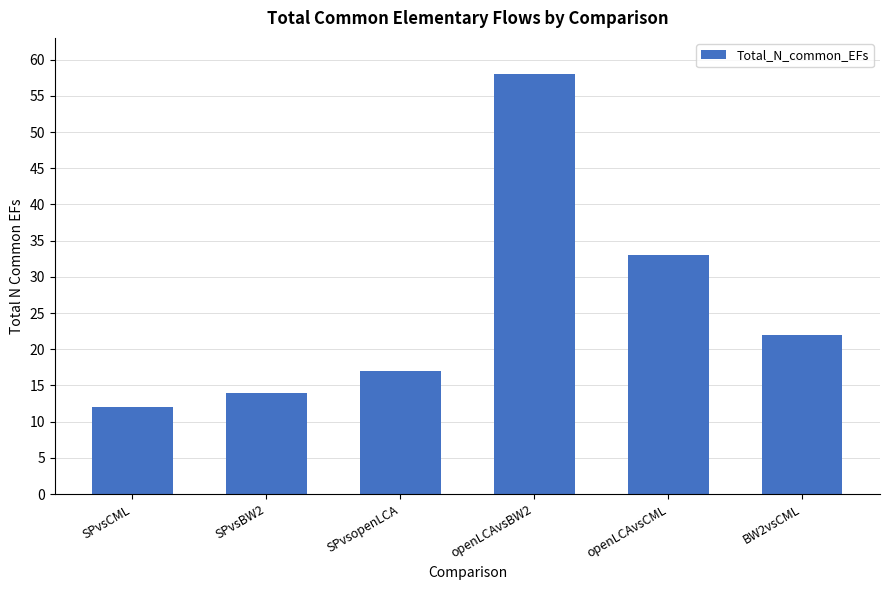

Reading left to right, what are all the values shown in this chart?

SPvsCML=12	SPvsBW2=14	SPvsopenLCA=17	openLCAvsBW2=58	openLCAvsCML=33	BW2vsCML=22